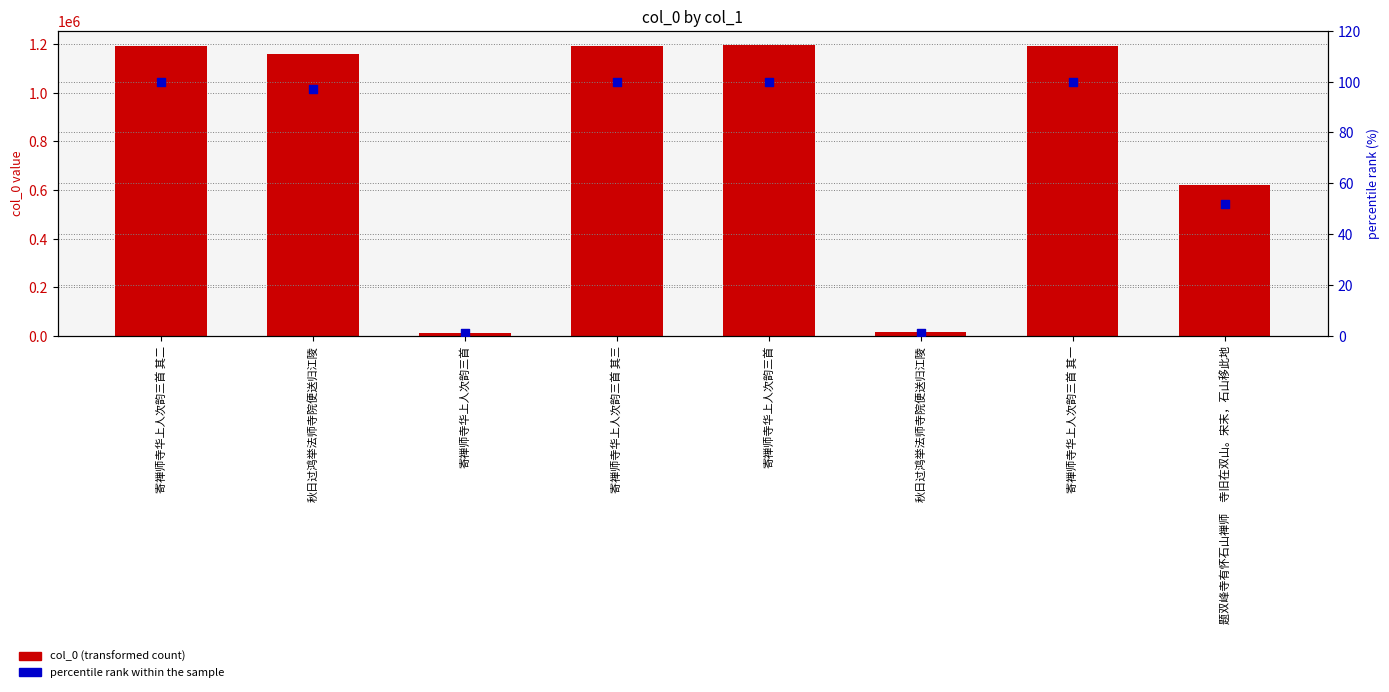

Which series contains the lowest Y value?

percentile rank within the sample